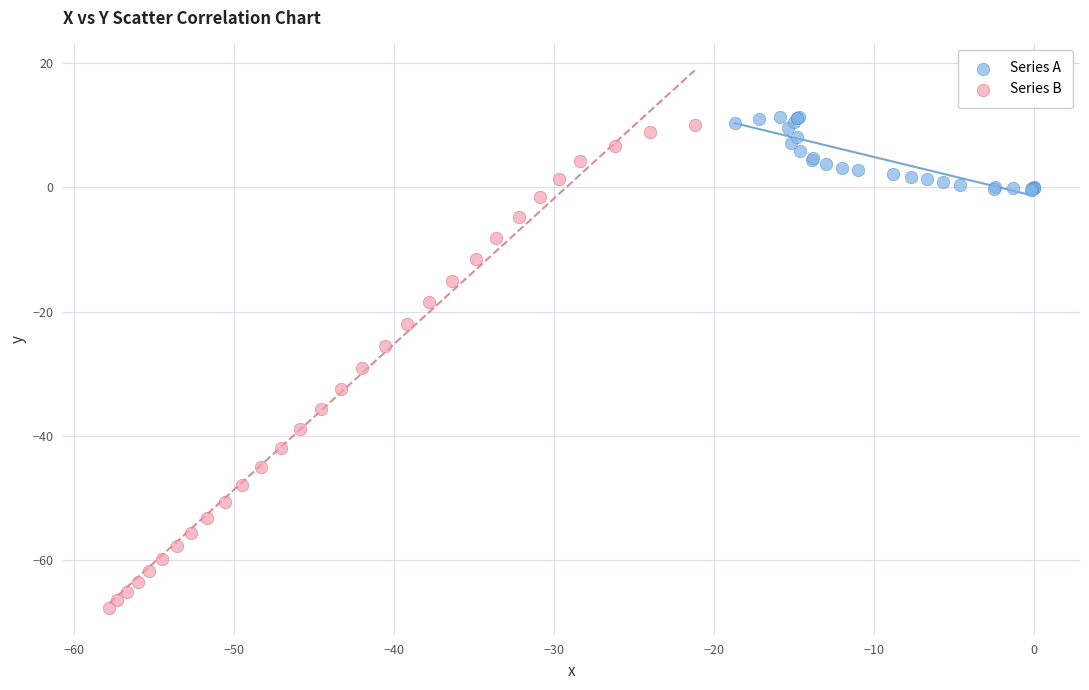

Which series has the widest spread of Y values?

Series B